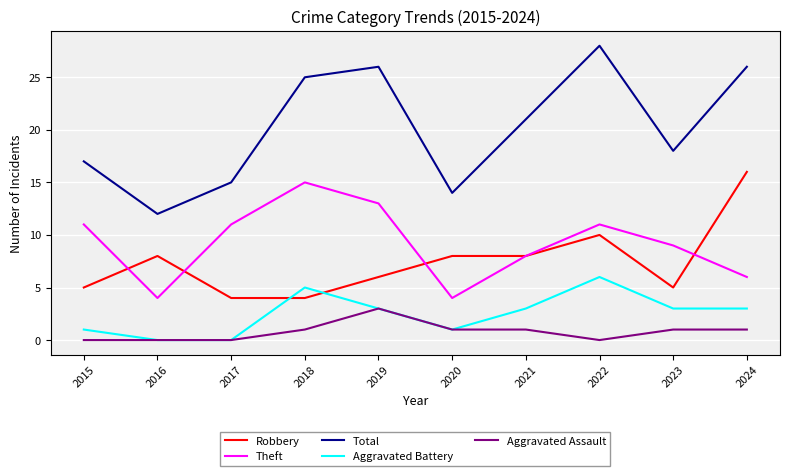

Which series has the widest spread of values?

Total